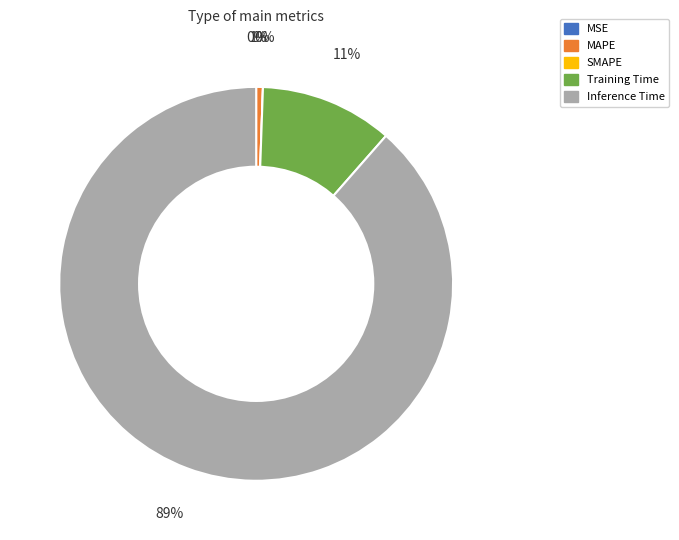

Is there any slice that represents more than half of the pie?

Yes